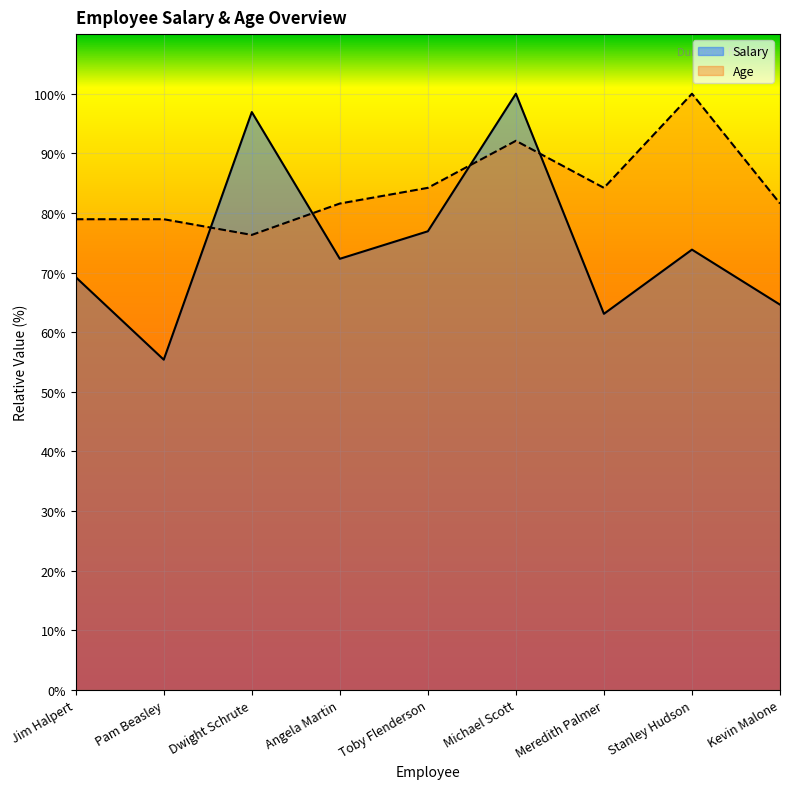

At Meredith Palmer, list the series in order from smallest to largest.

Salary, Age